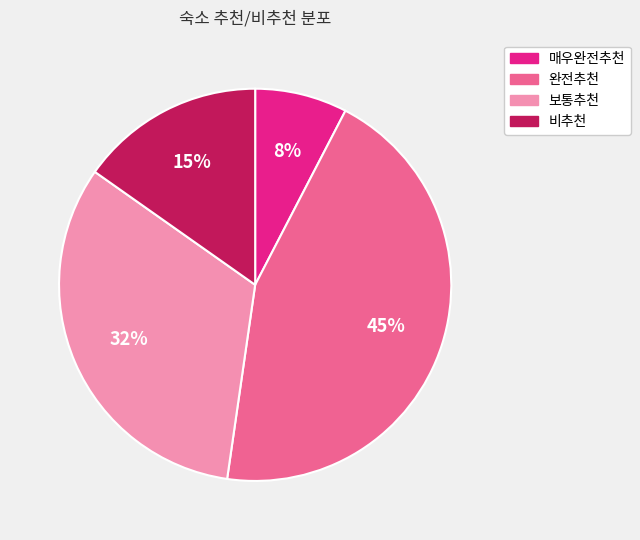

Between 완전추천 and 비추천, which is larger?

완전추천